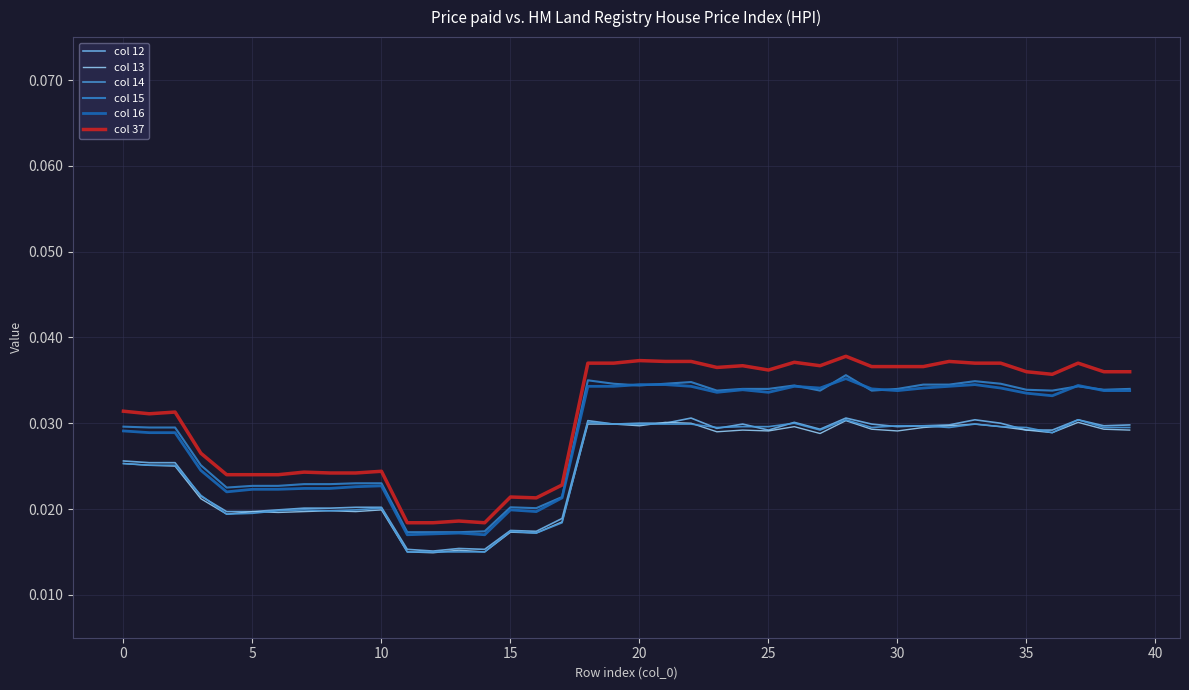

Is this an area chart (filled region under the line)?

No